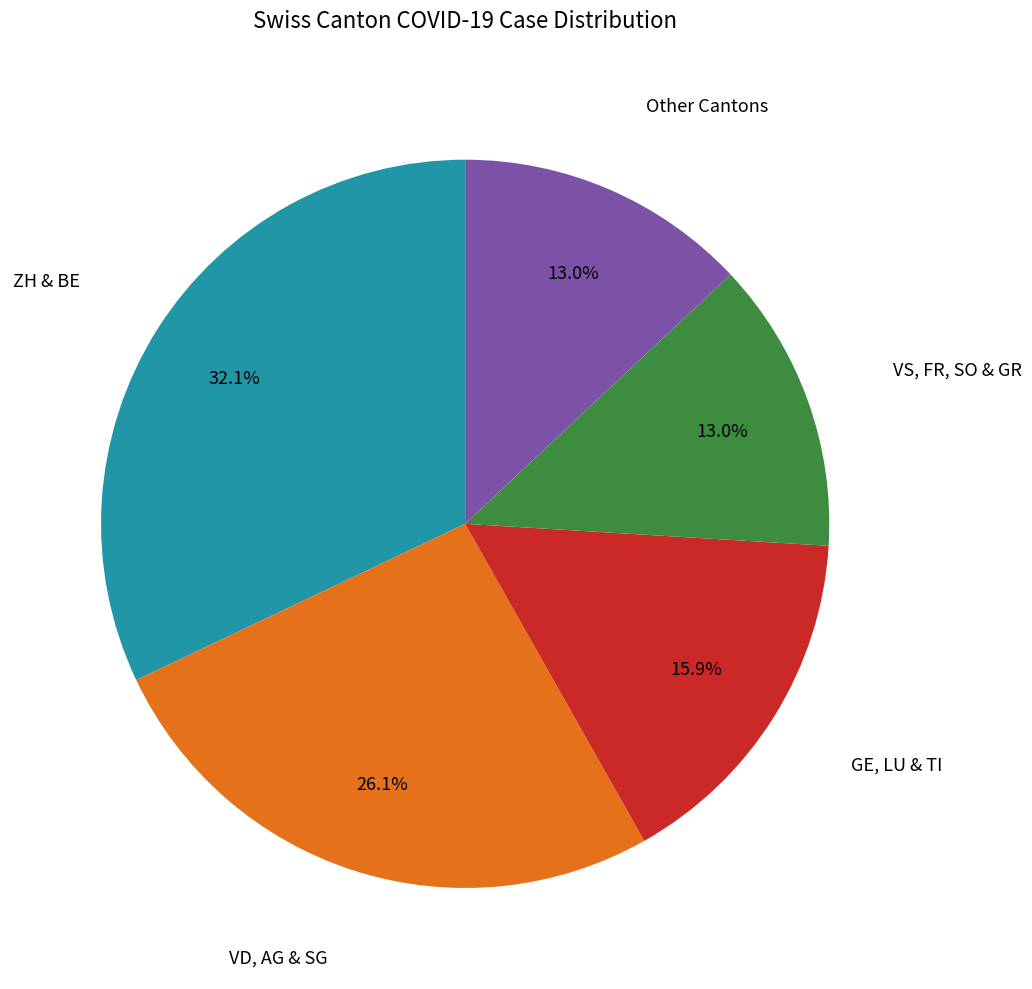

What percentage is NOT represented by GE, LU & TI?

84.1%